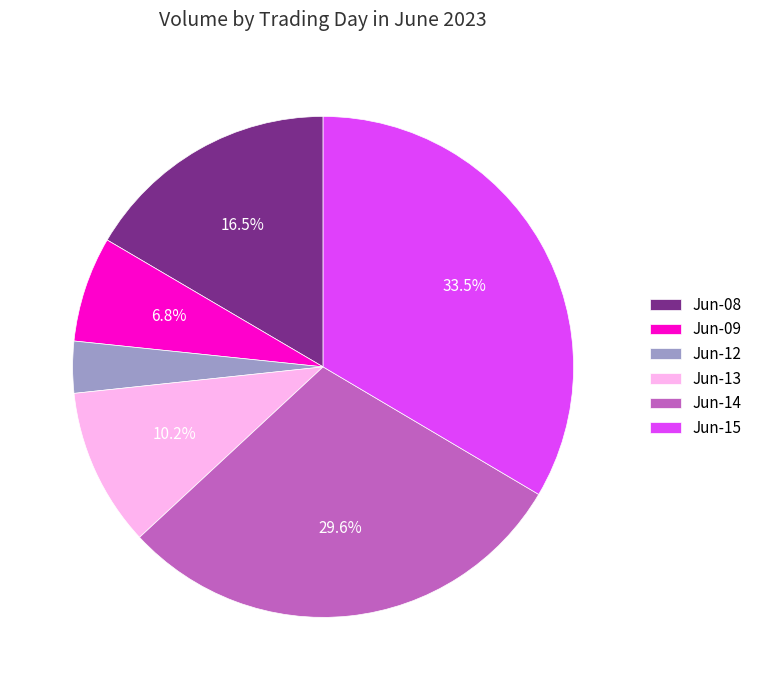

To the nearest percent, what is the average slice percentage?

17%